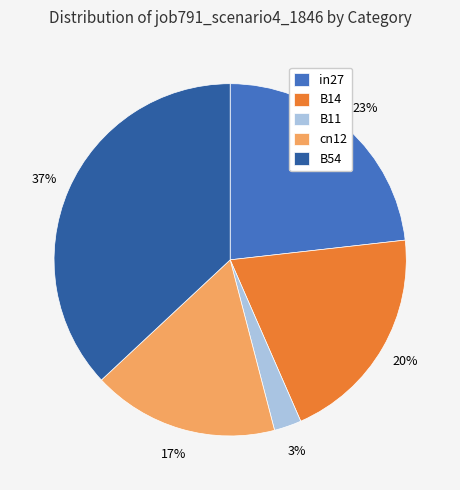

Is the sum of B11 and in27 greater than half?

No